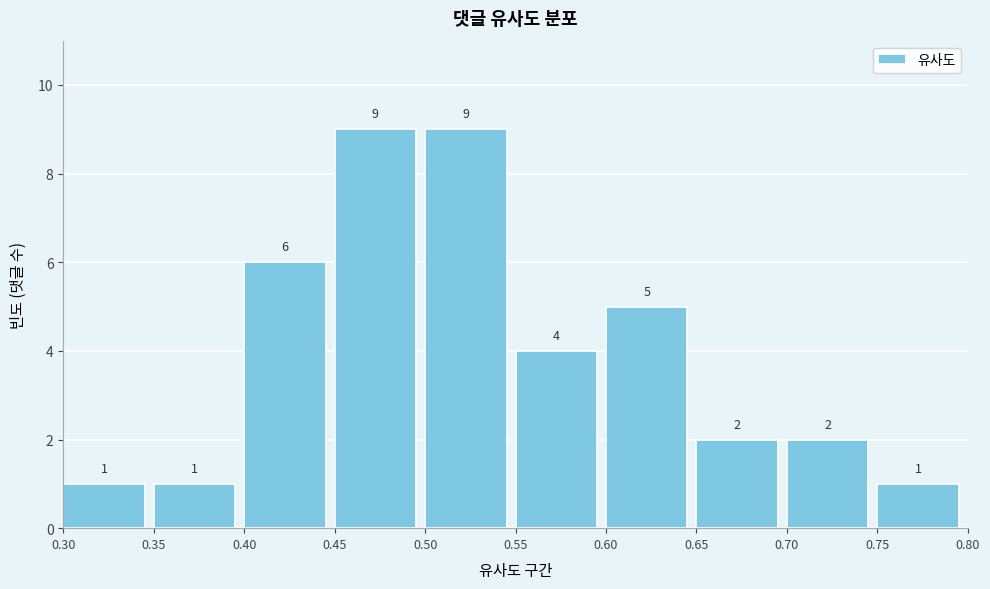

How tall is the bar that spans 0.75 to 0.80 on the x-axis?

1